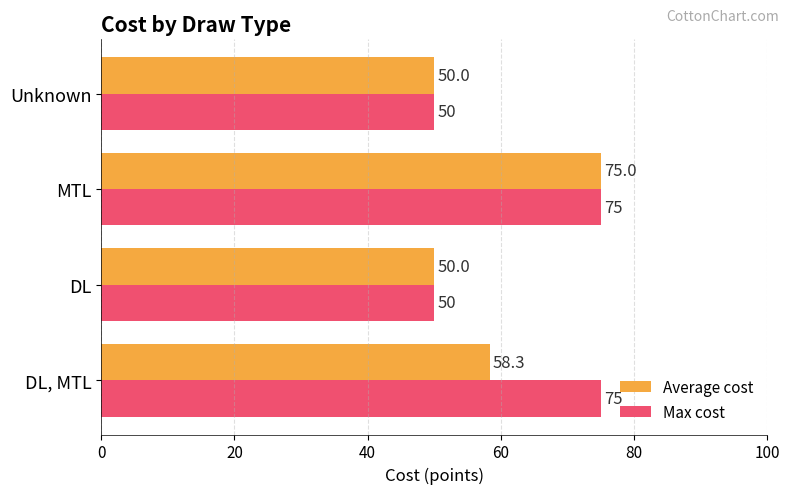

What is the highest value of the Average cost series?

75.0